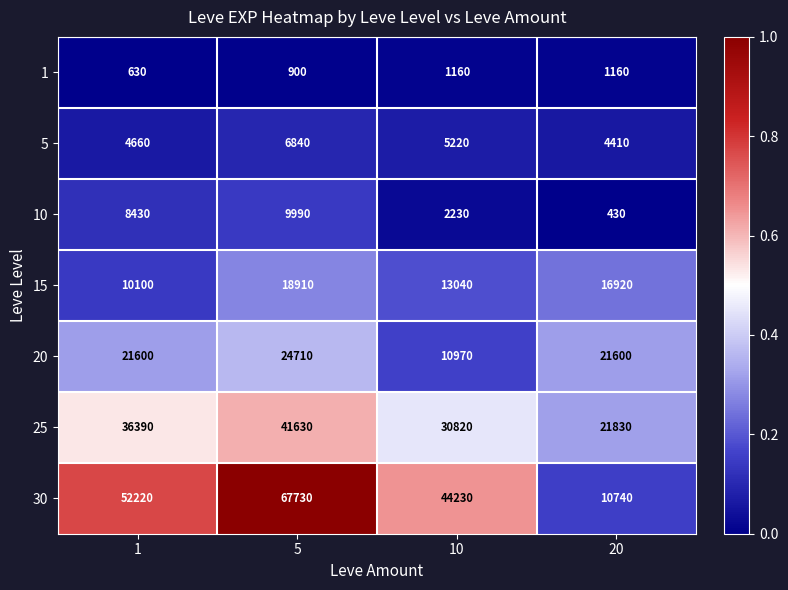

Rank the series at 20 from lowest to highest value.

10, 1, 5, 30, 15, 20, 25